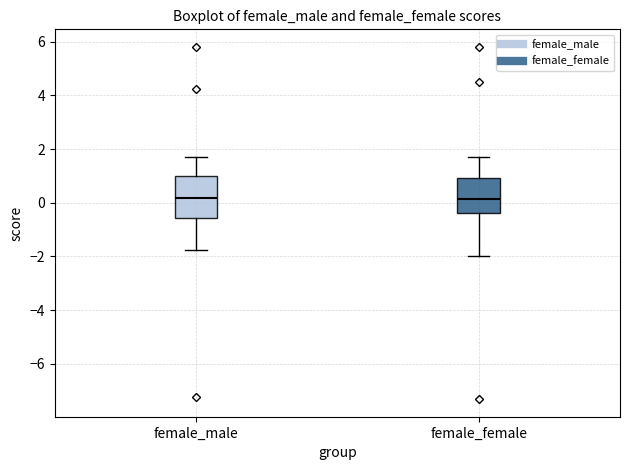

Reading left to right, transcribe this box plot: for each box, give where its median line is, the range the box spans, and where its two whiskers end, as read against the y-axis. The values are not printed on the chart, so give them approximately, as read against the axis.

female_male: median 0.2, box -0.6 to 1.0, whiskers -1.8 to 1.6
female_female: median 0.2, box -0.4 to 1.0, whiskers -2.0 to 1.8